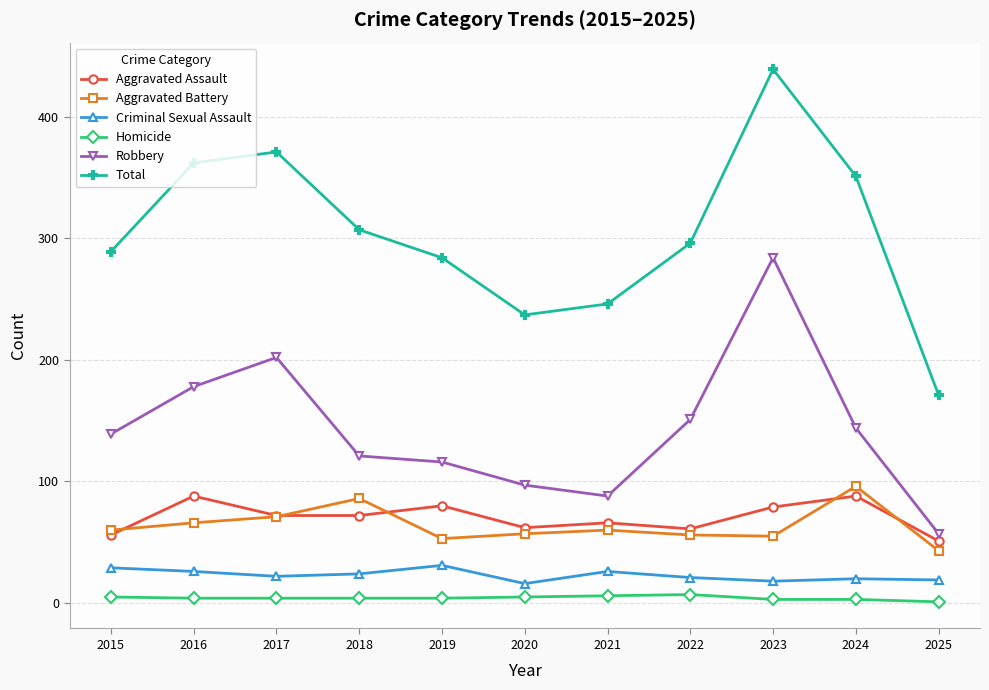

True or false: Aggravated Battery and Robbery intersect in this chart.

False